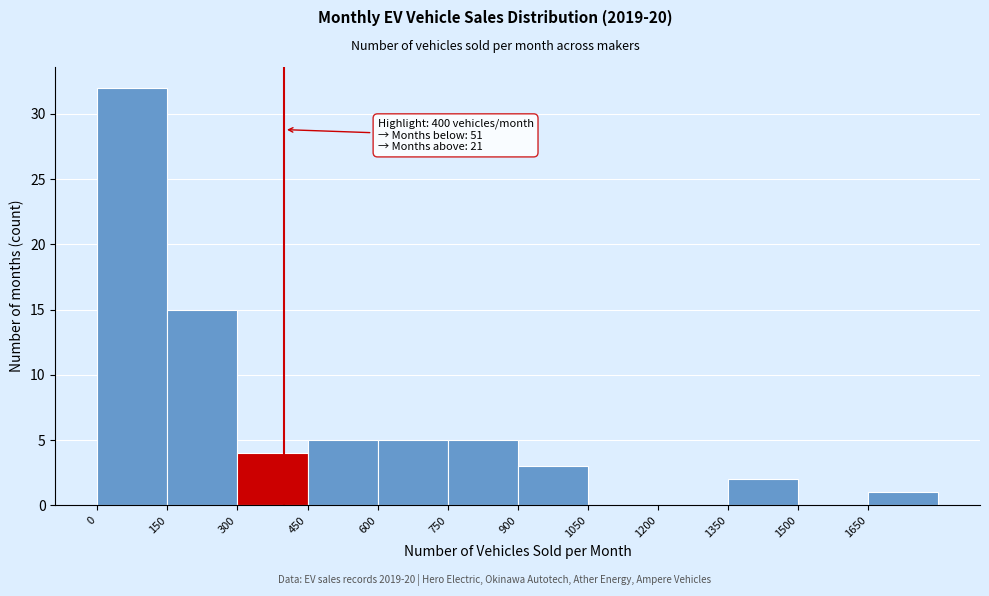

Over which range of the x-axis is the bar tallest?

0 to 150